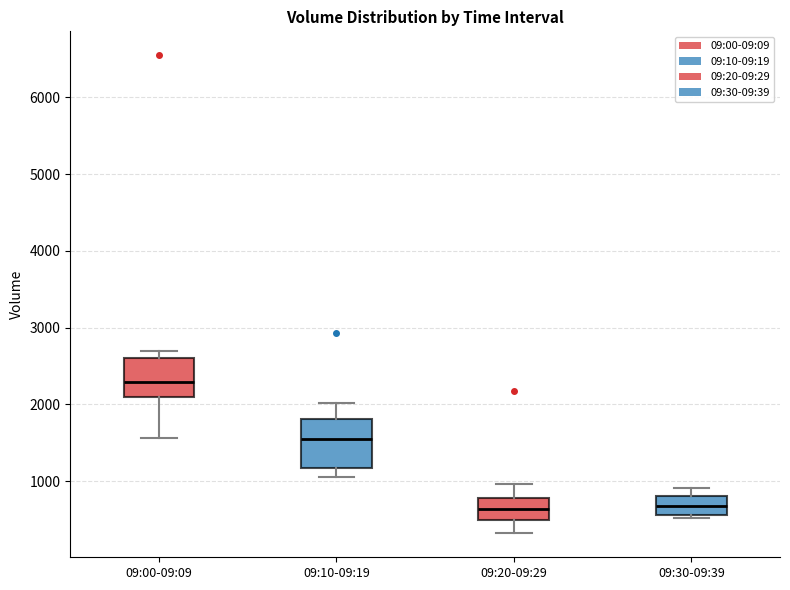

Which box is the tallest, from its lower edge to its upper edge?

09:10-09:19